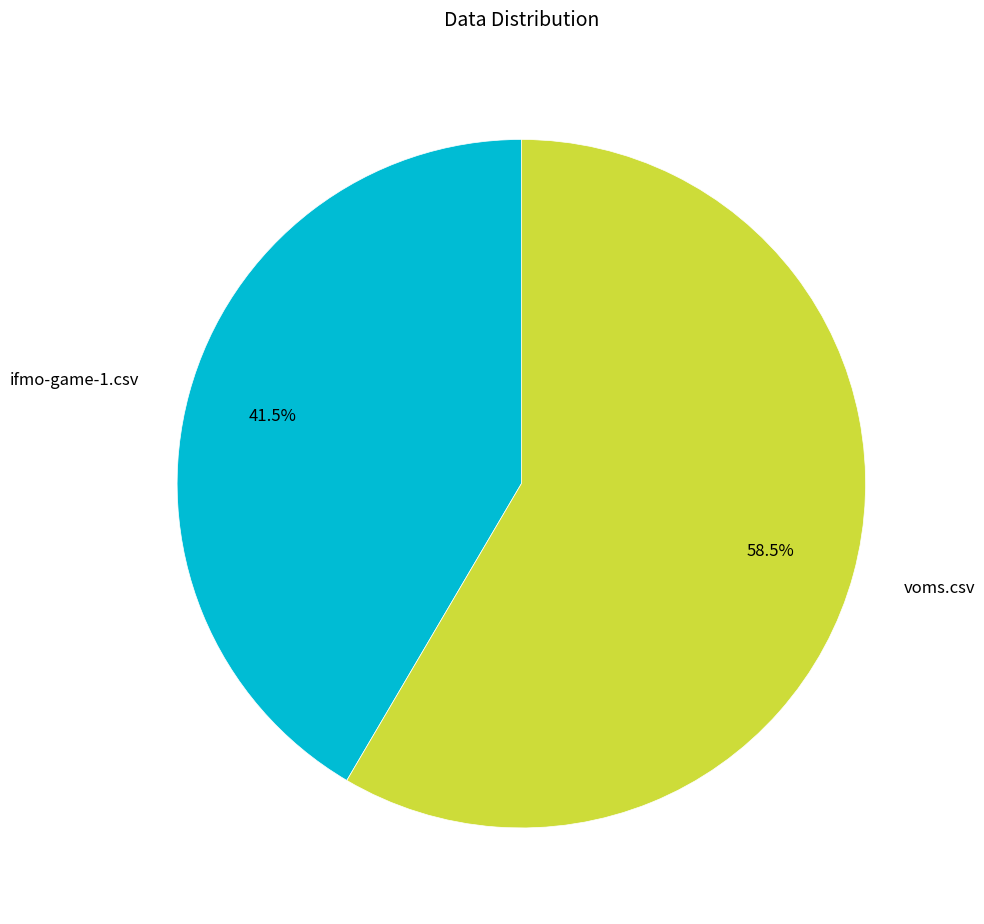

What percentage do ifmo-game-1.csv and voms.csv together represent?

100.0%